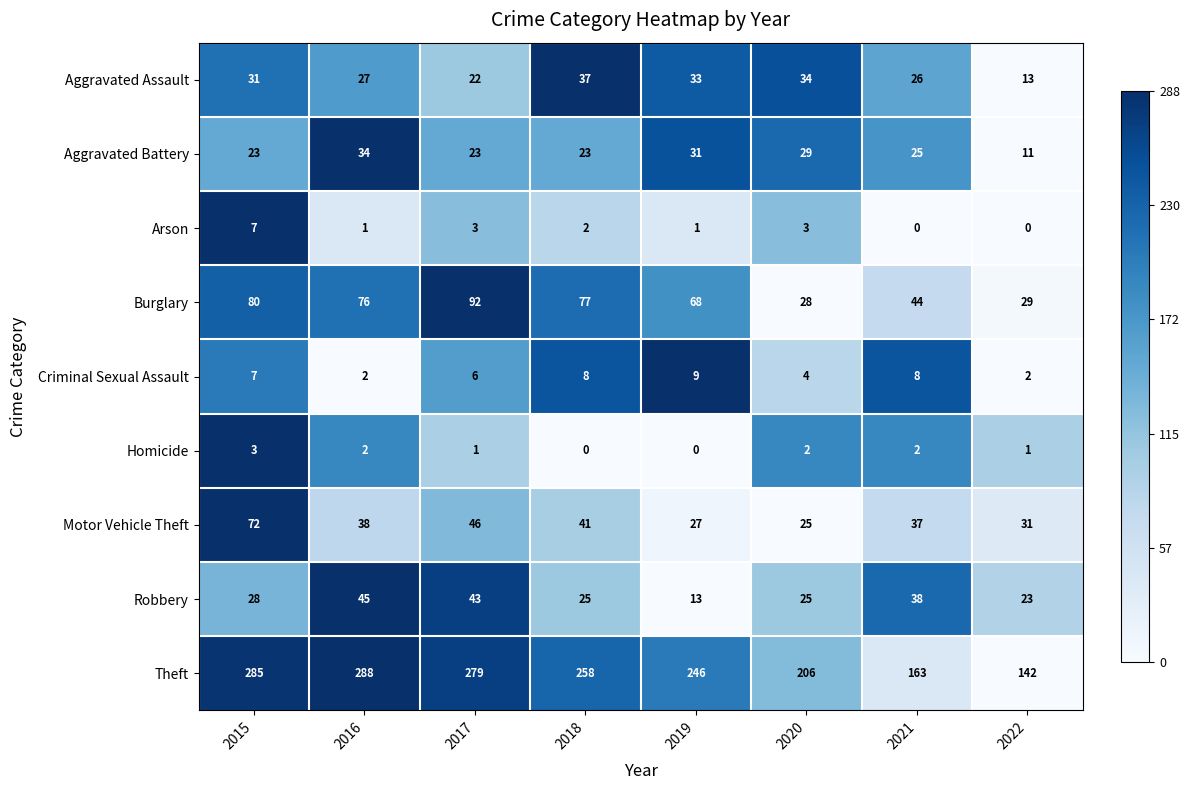

How many series are shown in this chart?

9